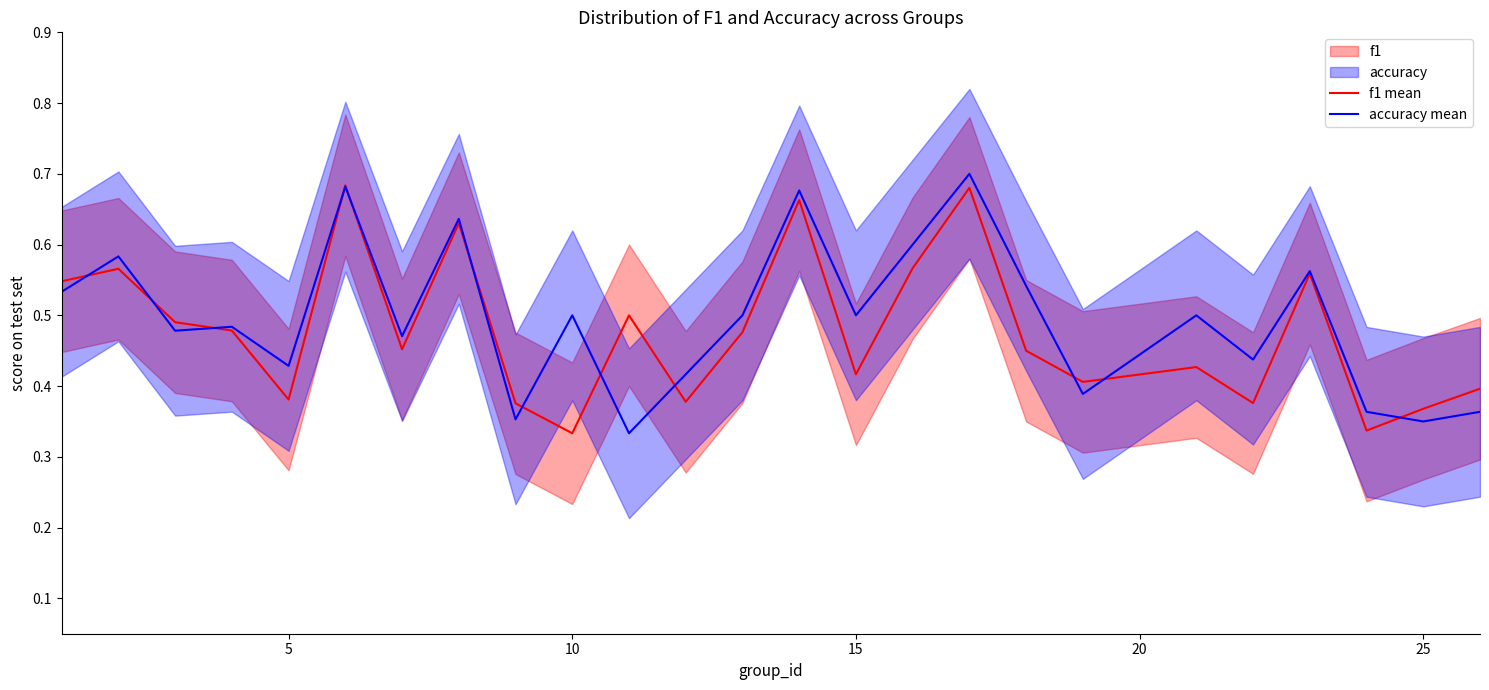

True or false: accuracy mean and f1 mean intersect in this chart.

True